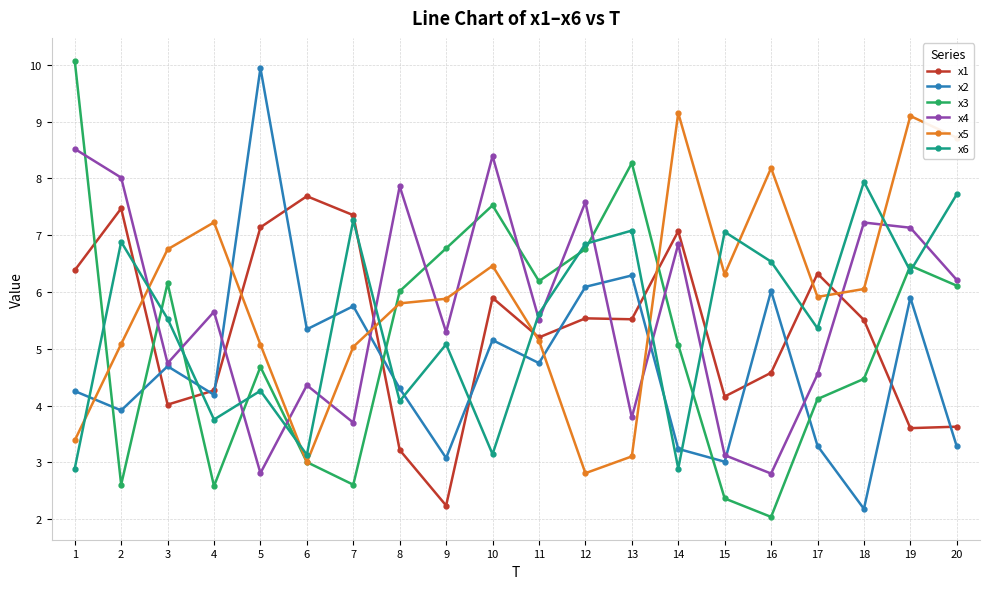

How many lines are shown in the chart?

6